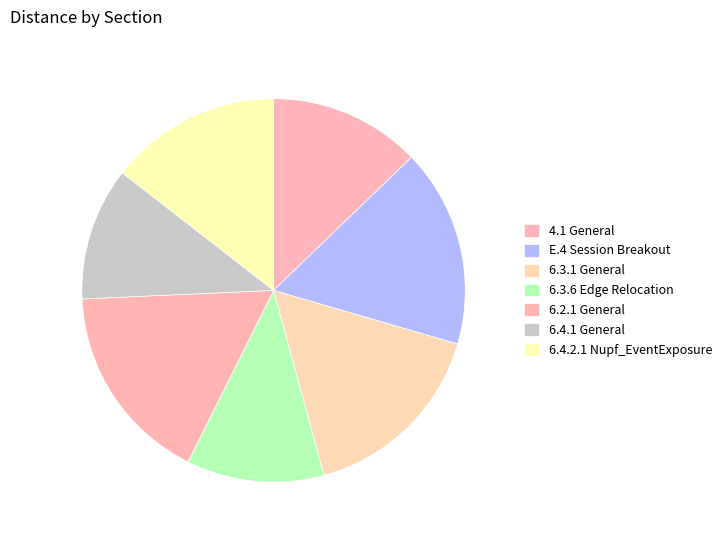

What is the largest slice in the pie chart?

6.2.1 General